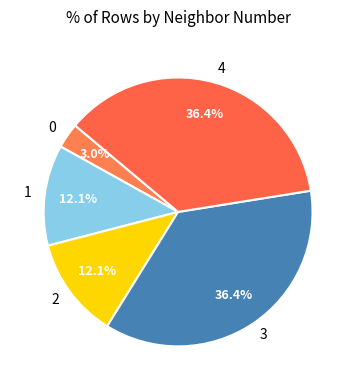

Is there a majority slice in this chart?

No